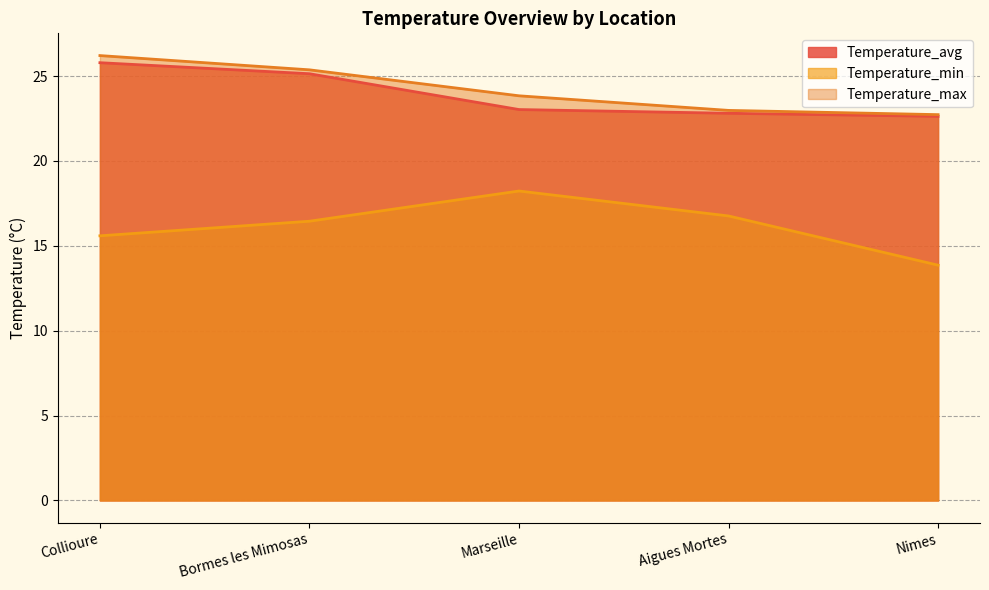

What is the difference between the highest and lowest values at Nimes?

8.9